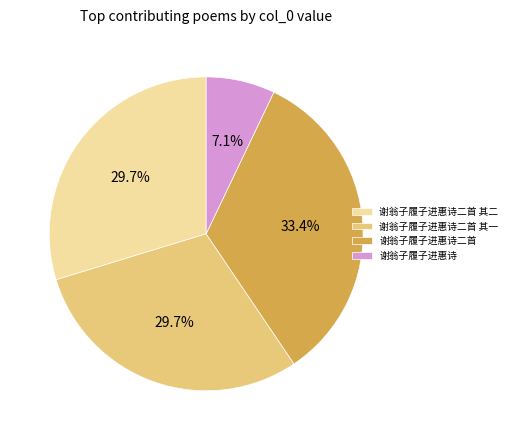

How many segments does this pie chart have?

4